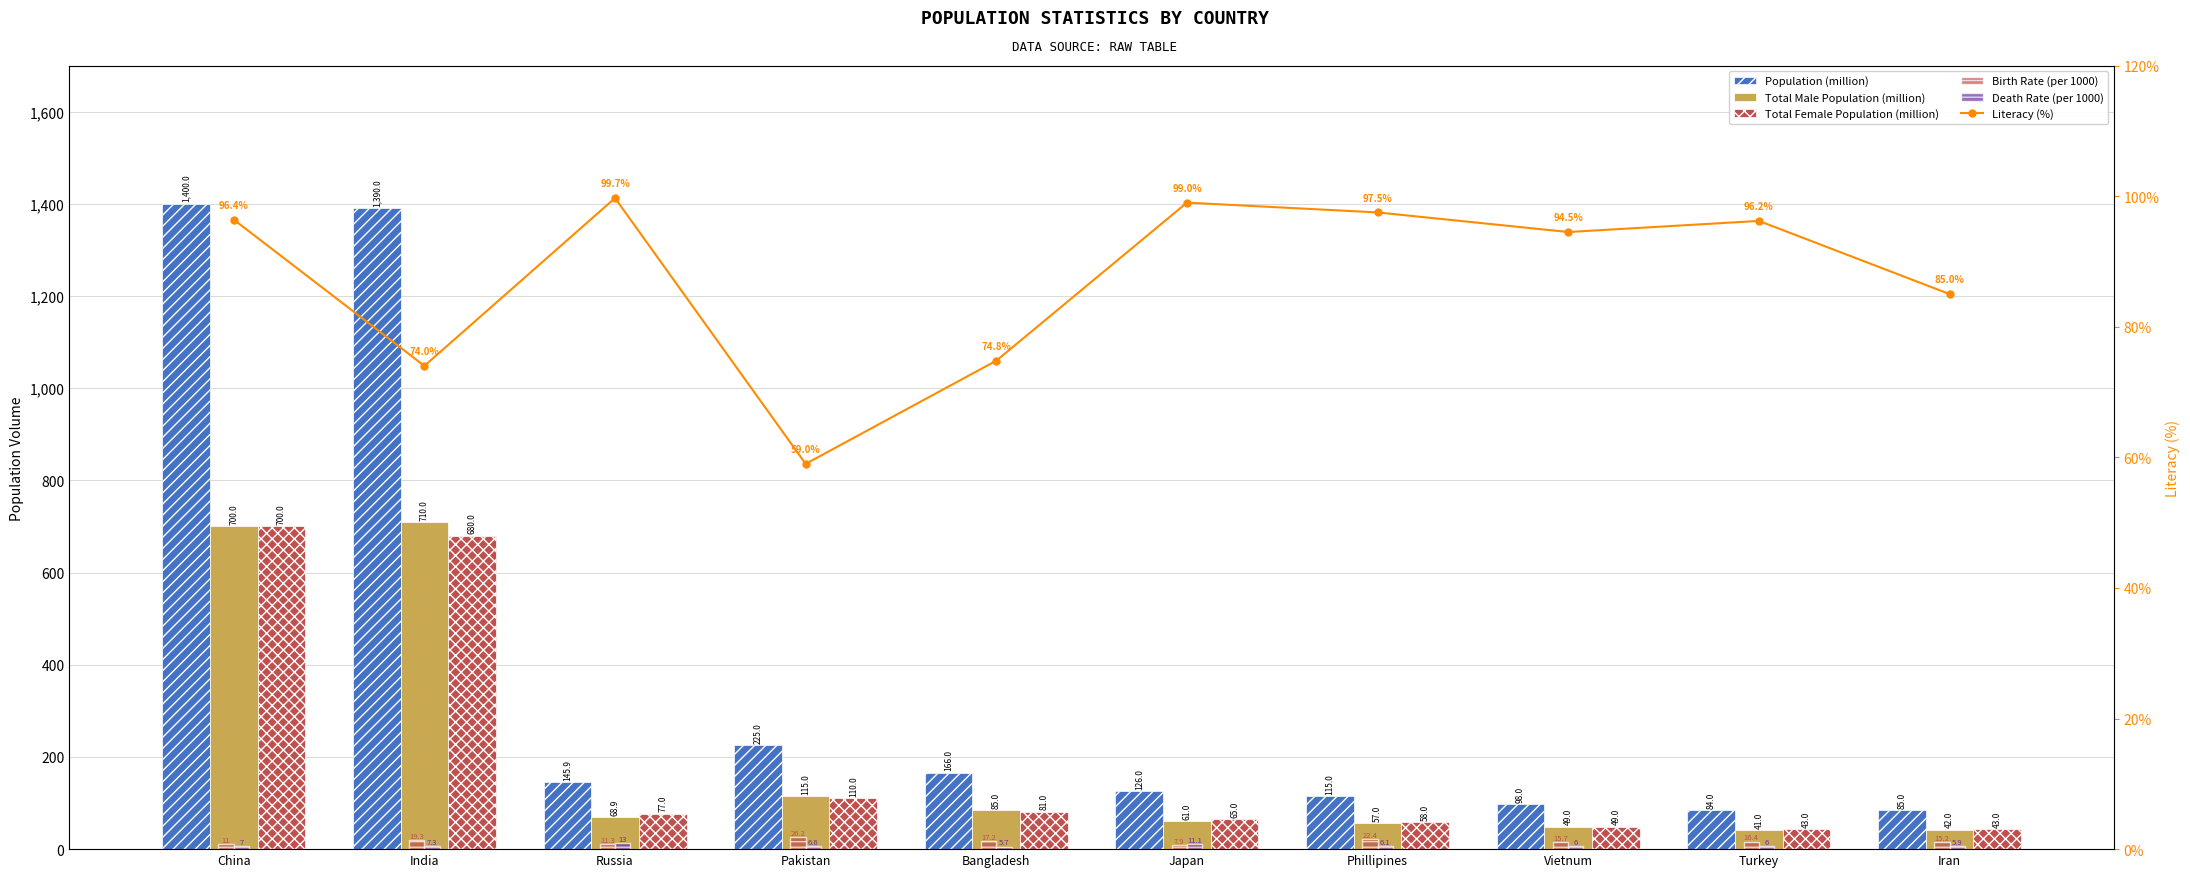

What position from the left is Iran?

10